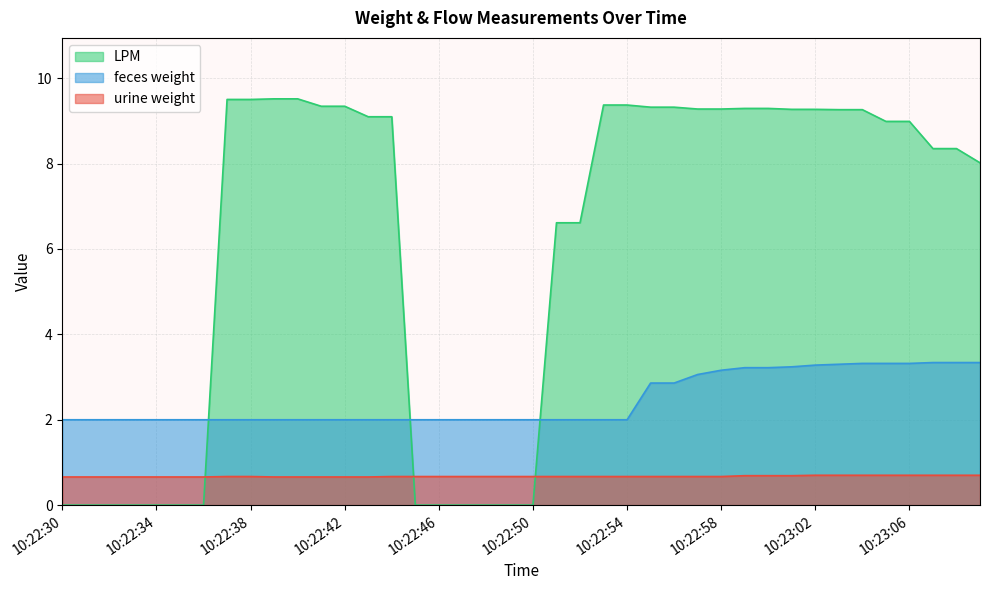

List the series in order of their overall mean, highest first.

LPM, feces weight, urine weight